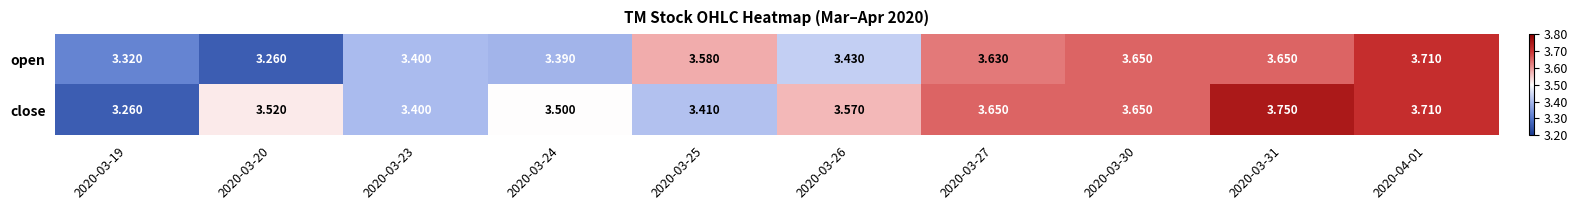

At 2020-03-19, list the series in order from smallest to largest.

close, open